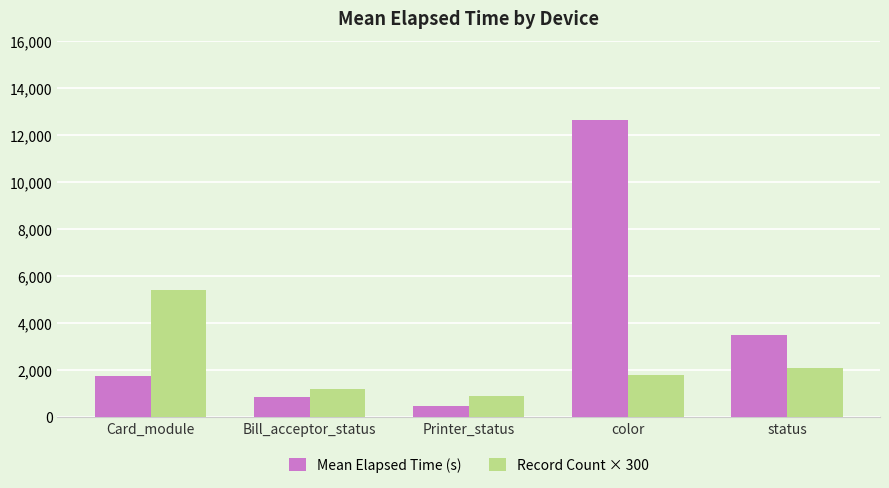

Where is Record Count × 300 nearest to the value 3150?

status